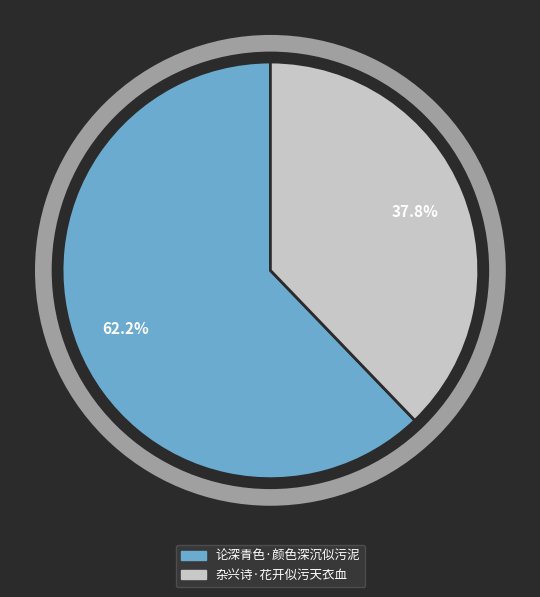

What percentage is the 杂兴诗·花开似污天衣血 slice, to the nearest percent?

38%